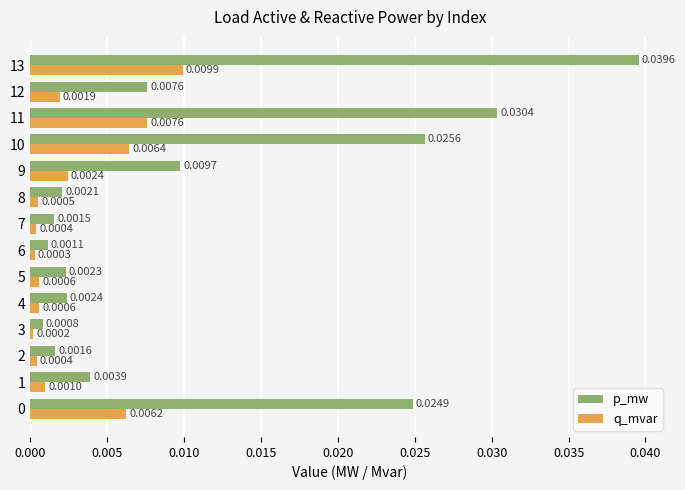

At 8, list the series in order from smallest to largest.

q_mvar, p_mw